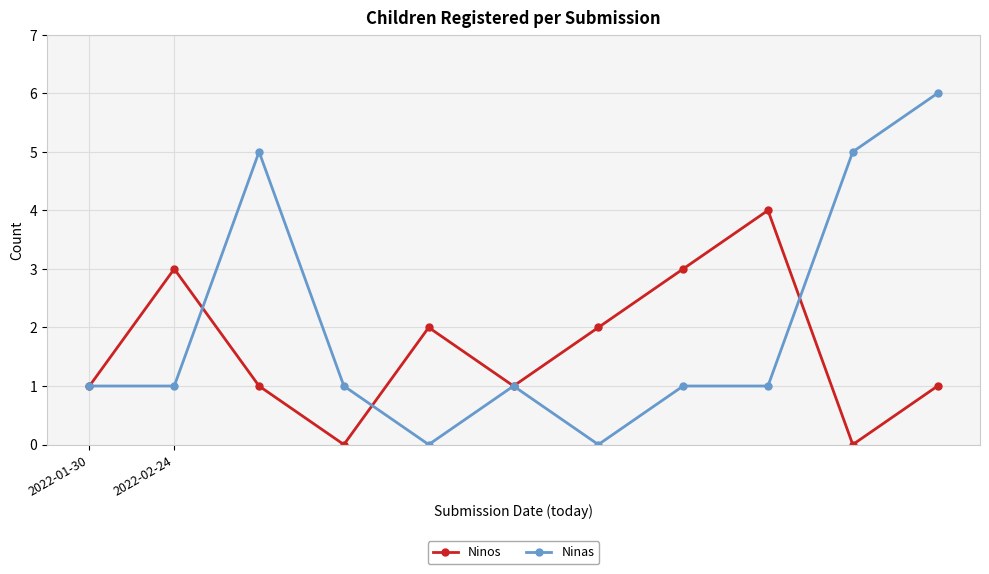

Which series has the widest spread of values?

Ninas